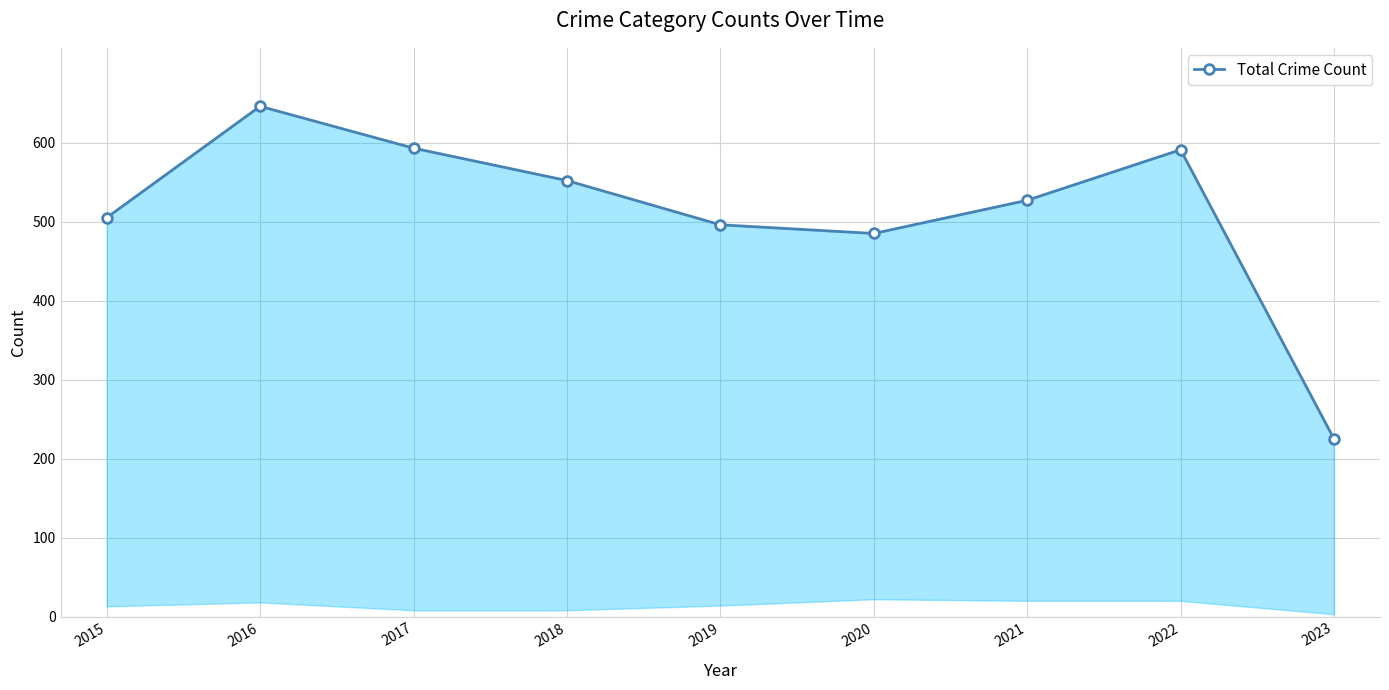

What is the minimum value shown in the chart?

225